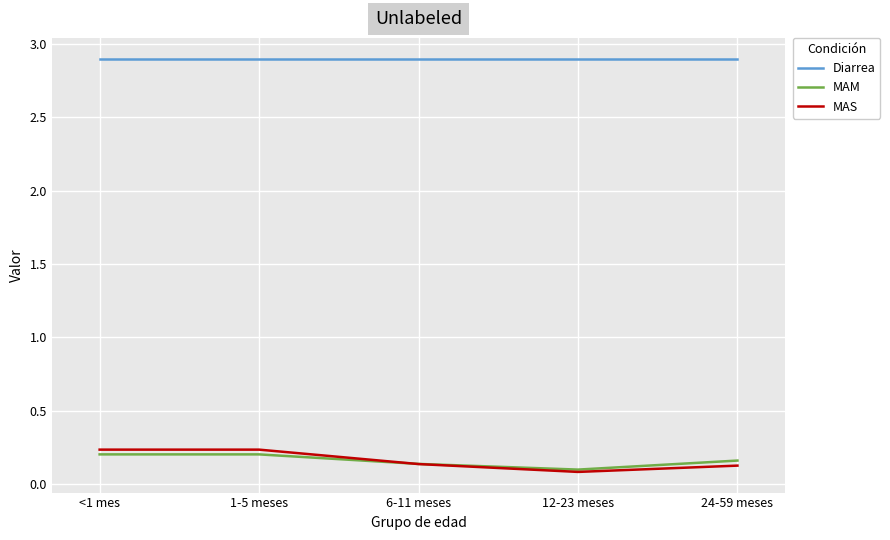

Does the chart display data point markers on the line(s)?

No